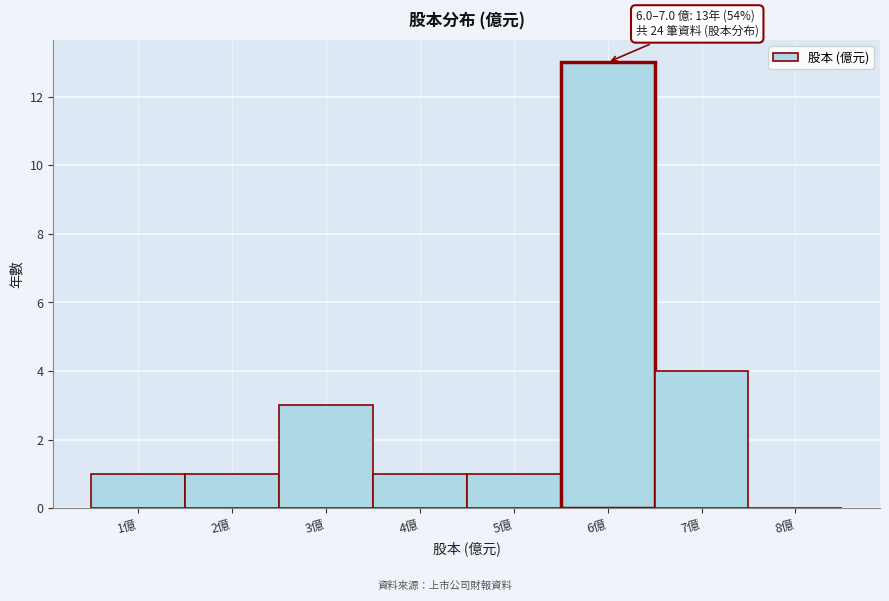

Between 3億 and 5億, which is larger?

3億